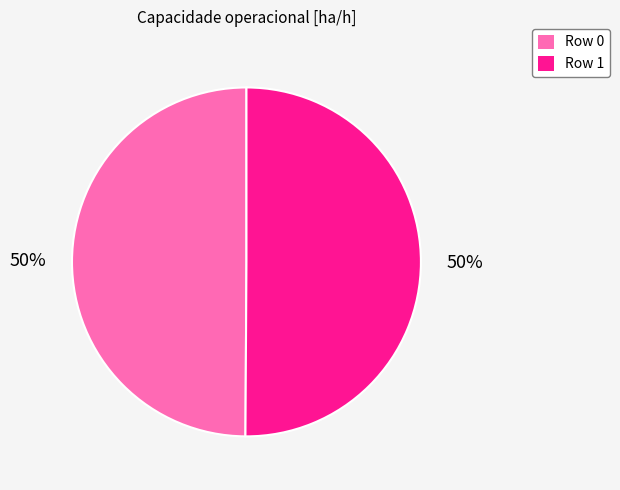

What is the ratio of the value at Row 1 to the value at Row 0?

1.0